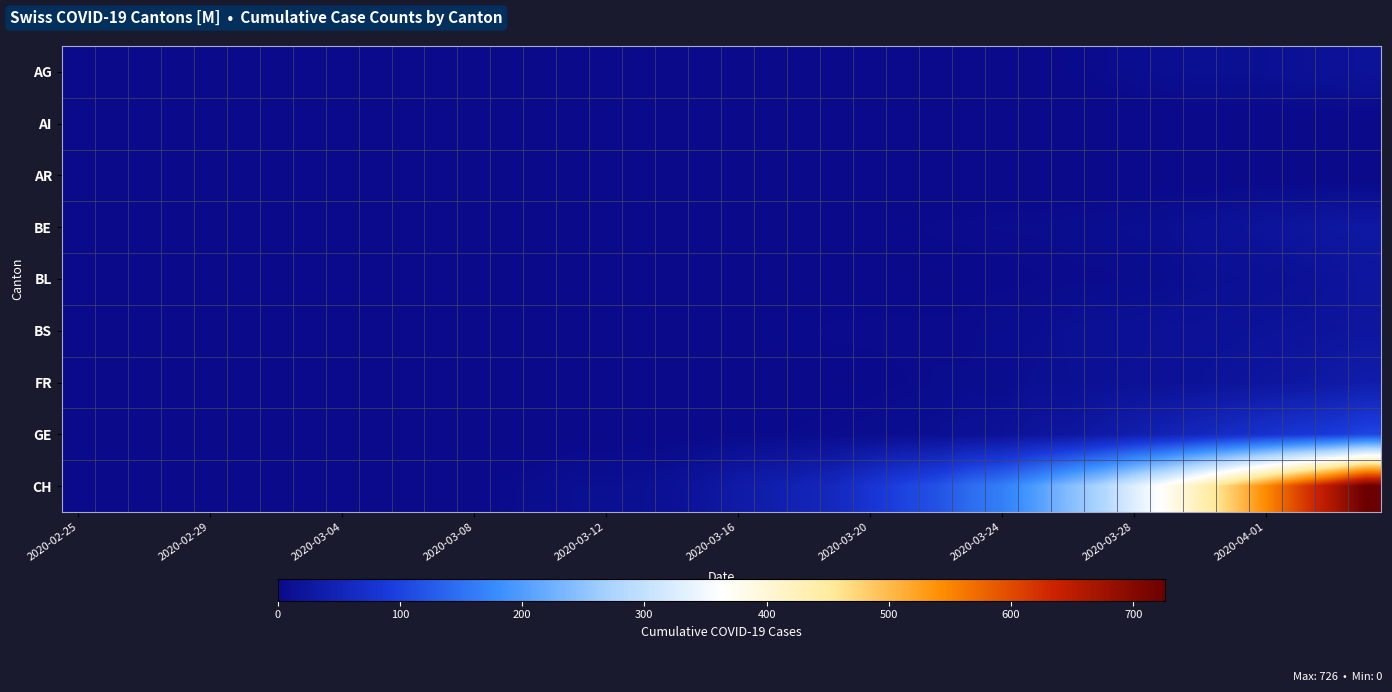

At how many categories does at least one series exceed 51?

17